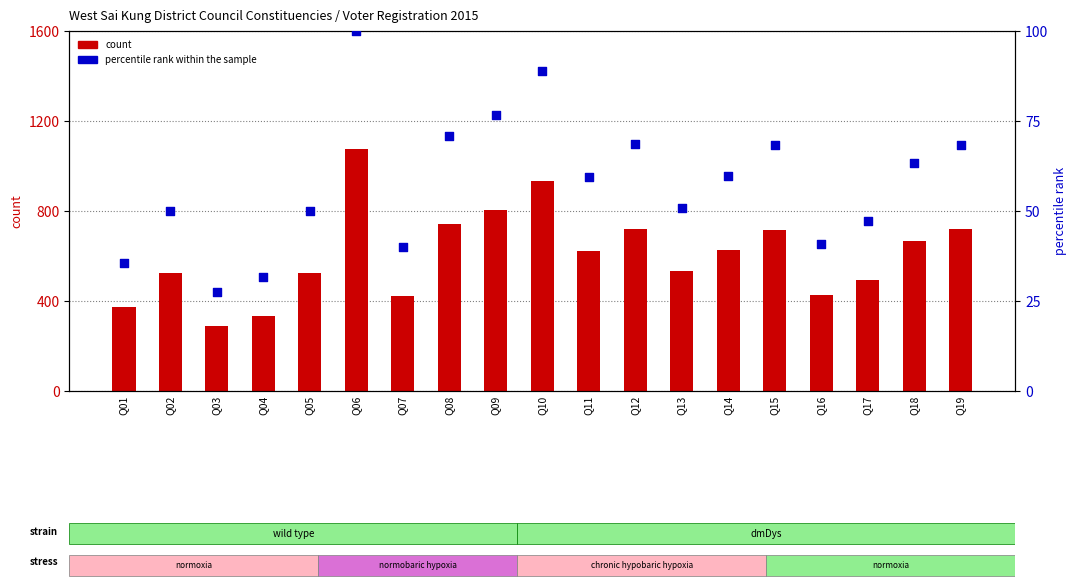

Which series contains the lowest Y value?

percentile rank within the sample